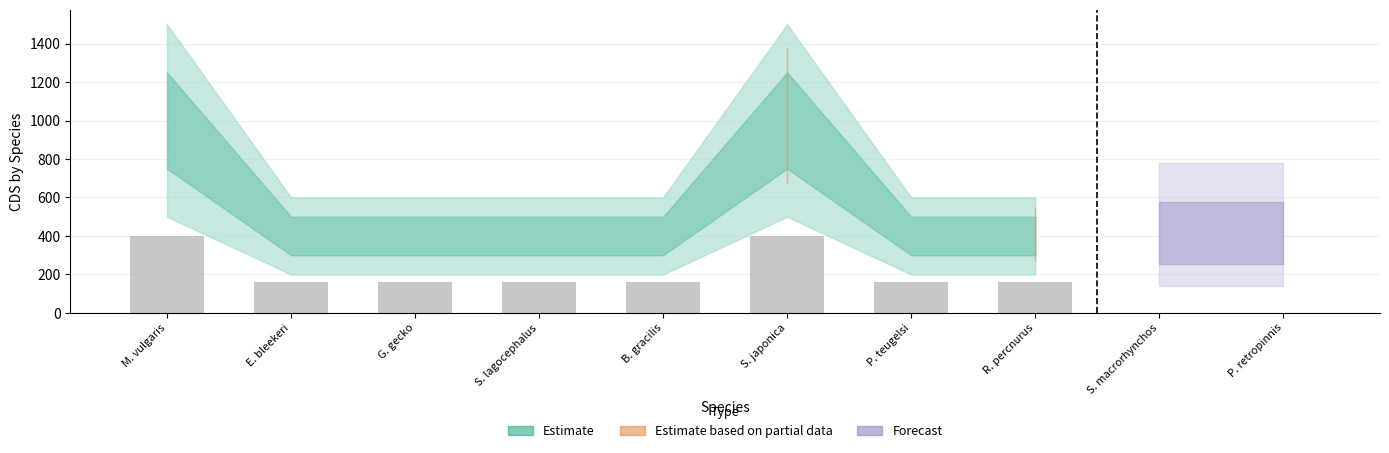

What is the average value?

176